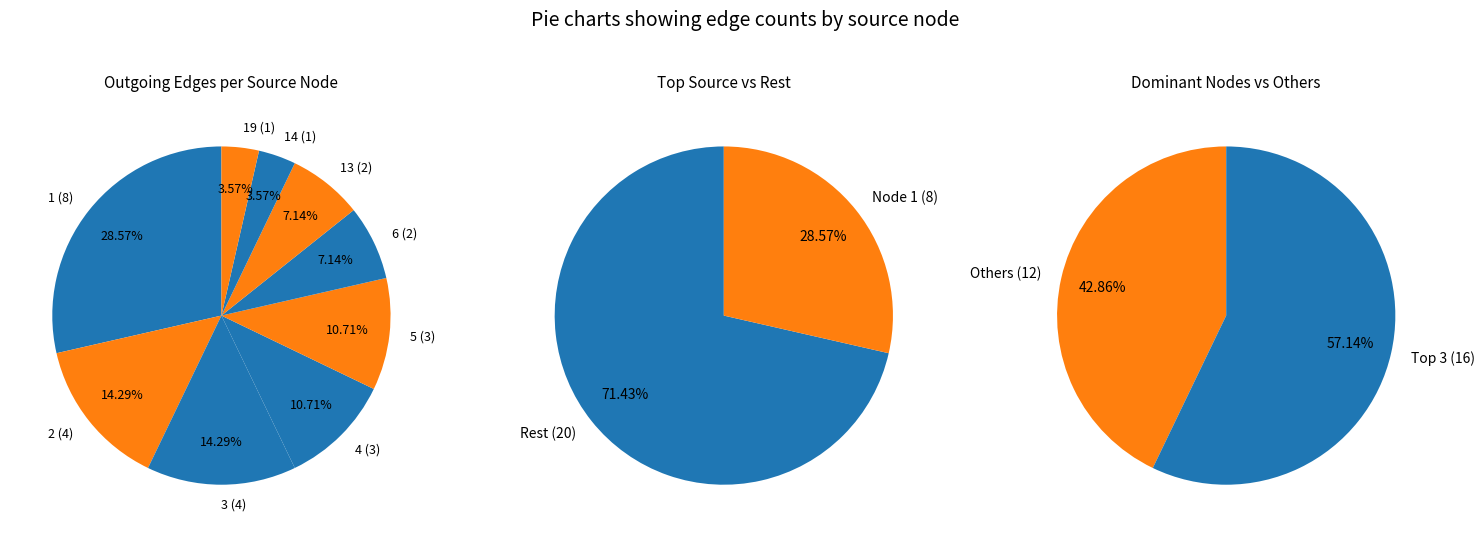

What is the ratio of the value at 4 to the value at 2?

0.8